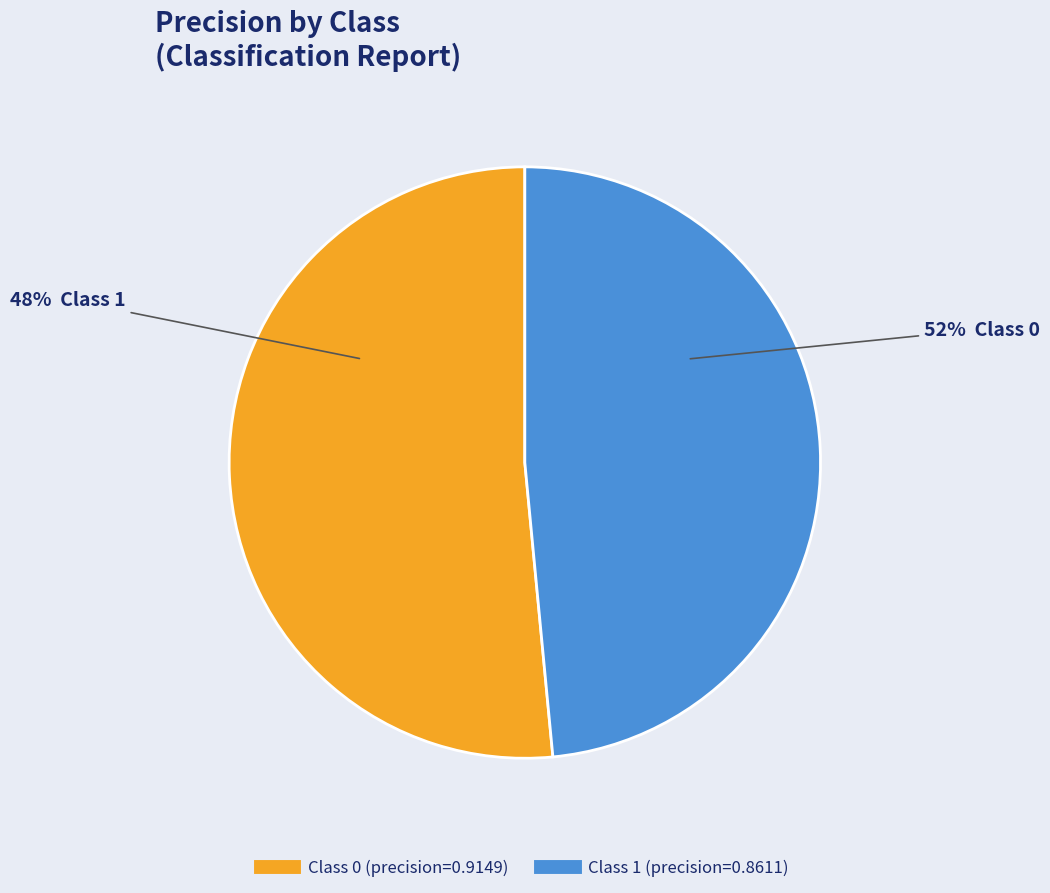

To the nearest percent, what portion does 1 represent?

48%